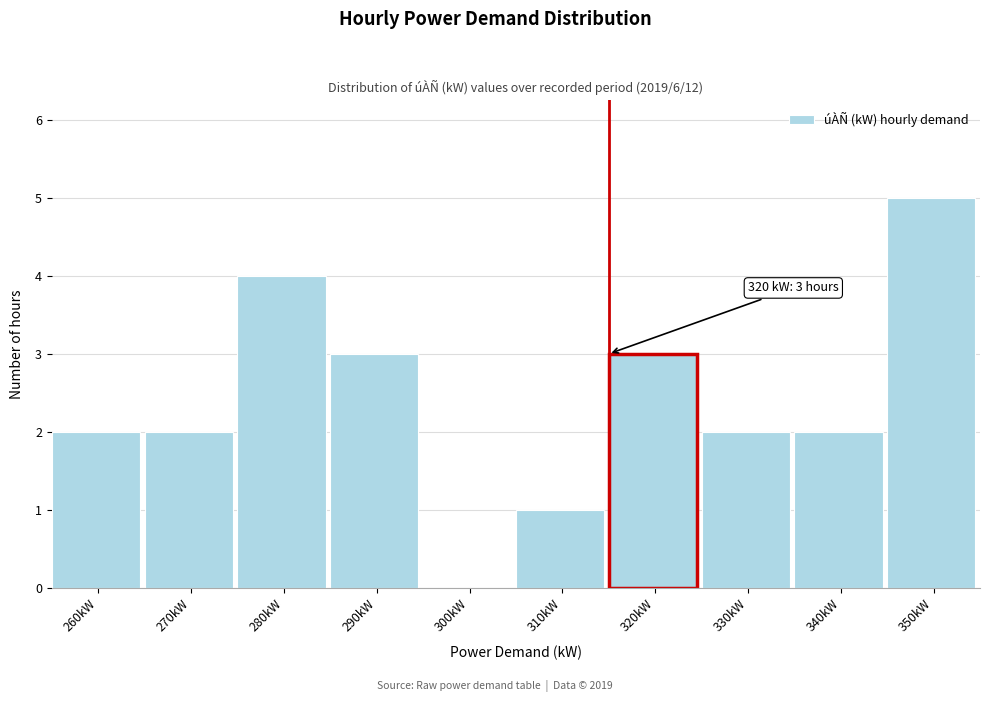

Reading left to right, list all the values displayed in this chart.

260kW=2	270kW=2	280kW=4	290kW=3	300kW=0	310kW=1	320kW=3	330kW=2	340kW=2	350kW=5